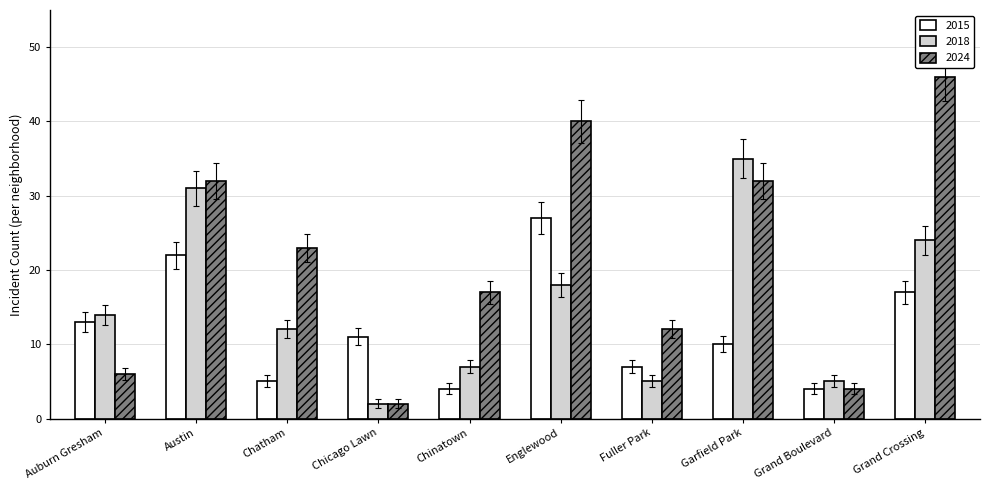

What is the label of the 5th bar from the right?

Englewood